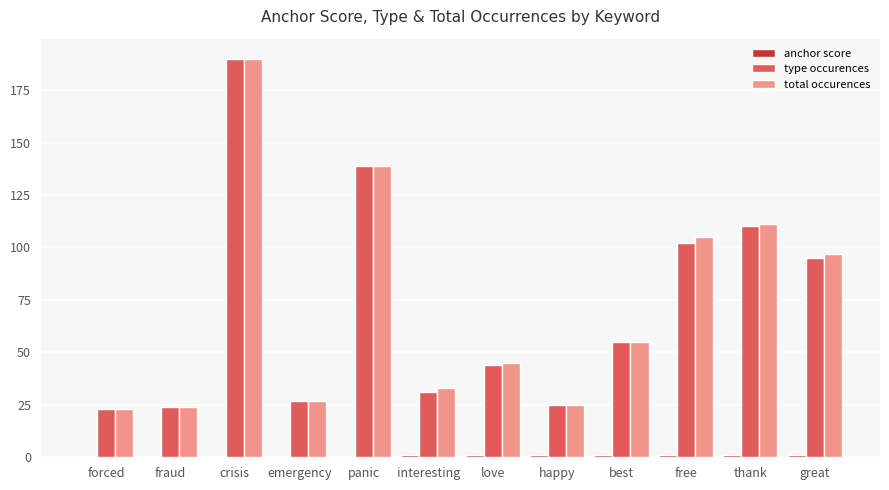

What is the highest value of the type occurences series?

190.0